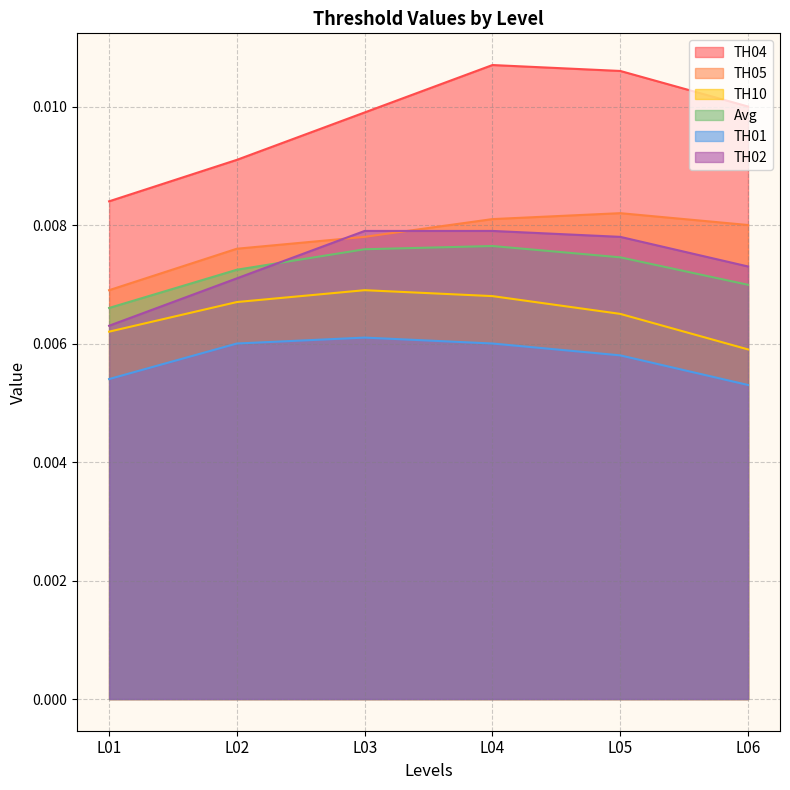

How many interior local peaks does the TH05 series have?

1